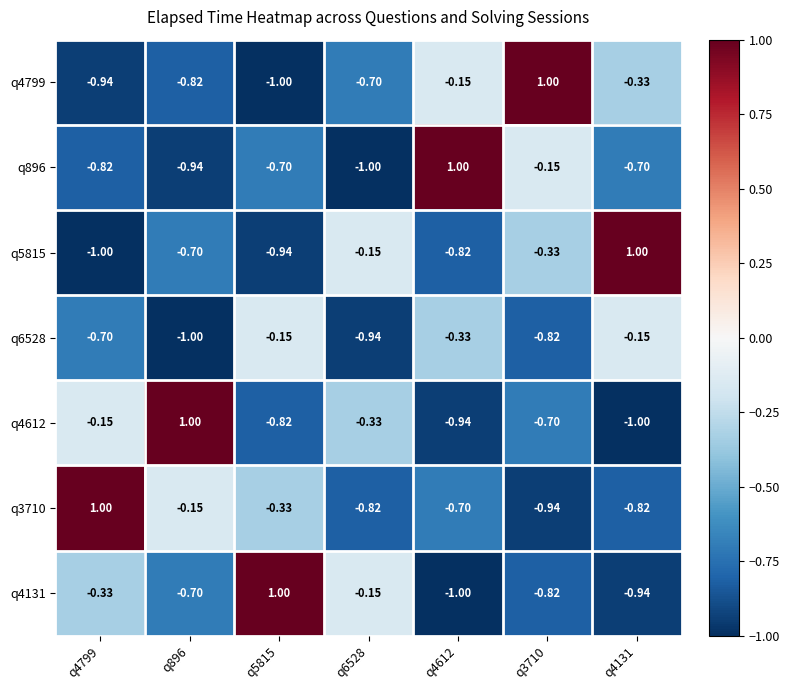

Is the value of q4131 at q896 greater than the value of q4799 at q5815?

Yes